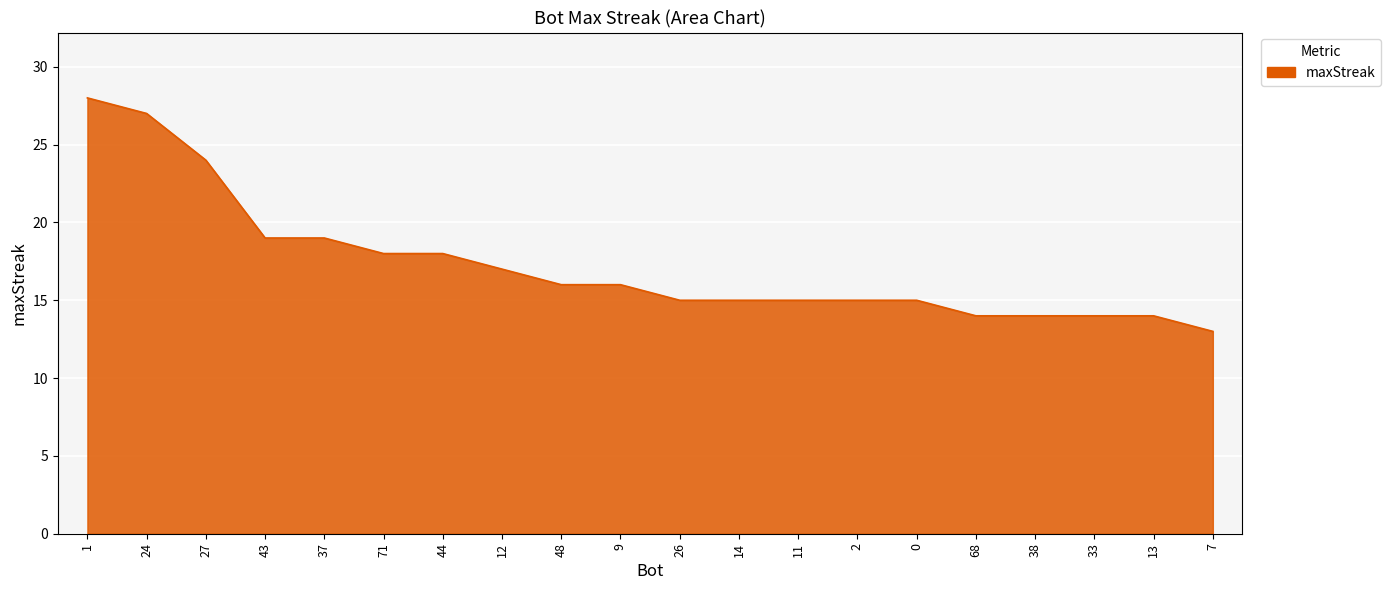

At which category does the chart reach its minimum across all series?

7